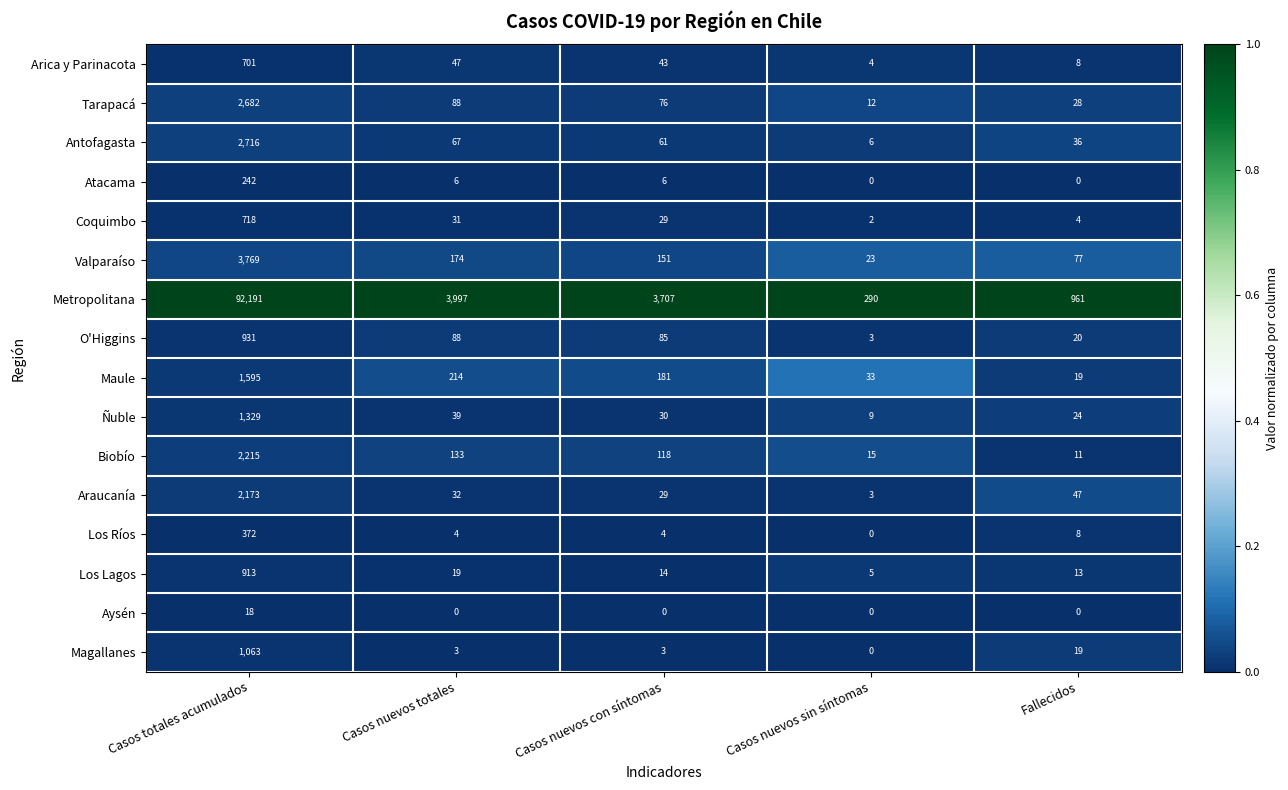

What is the spread (max minus min) of values at Casos nuevos sin síntomas?

290